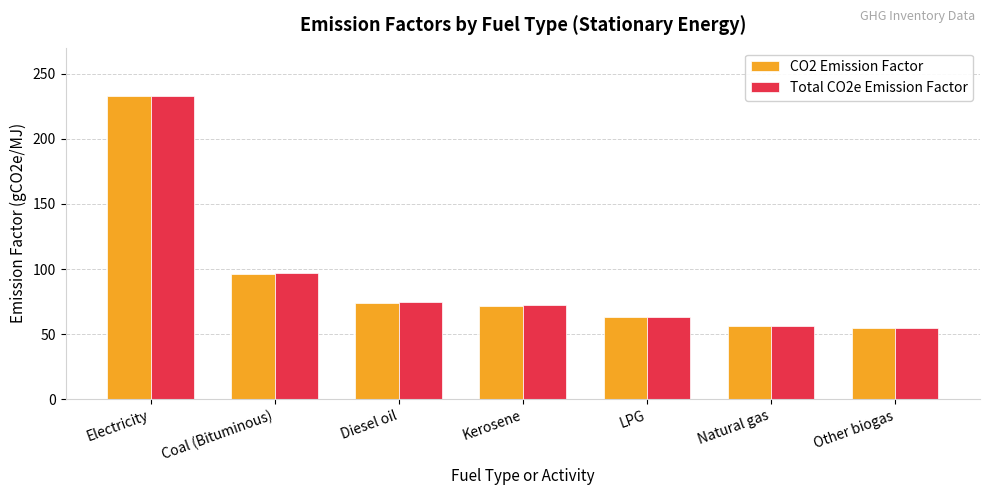

The value of Total CO2e Emission Factor at Coal (Bituminous) is 27.3. True or false?

False